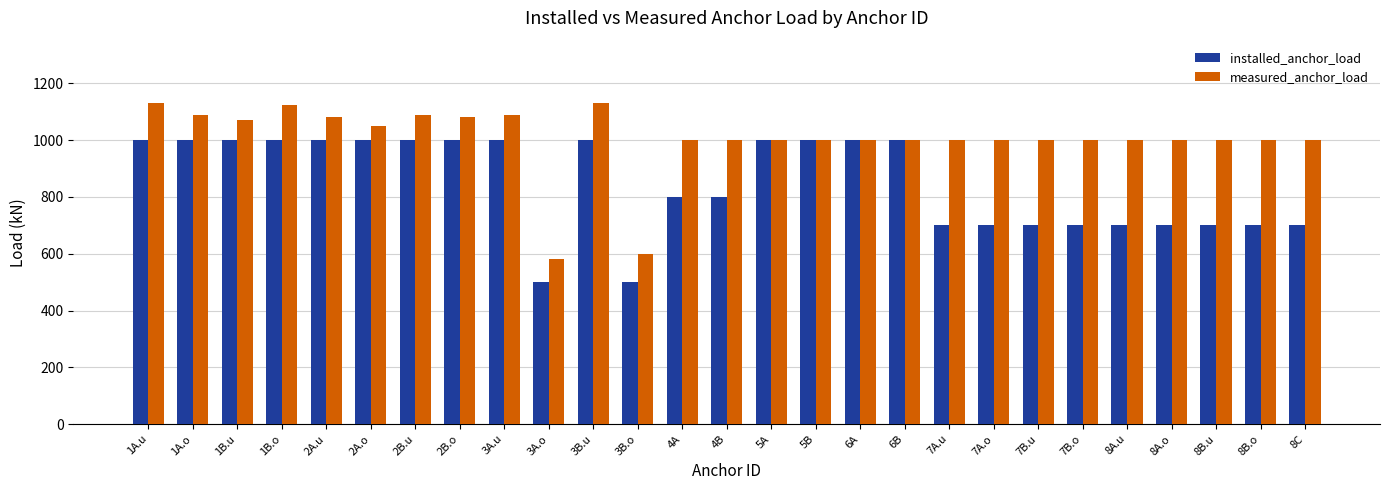

List the series in order of their overall mean, lowest first.

installed_anchor_load, measured_anchor_load